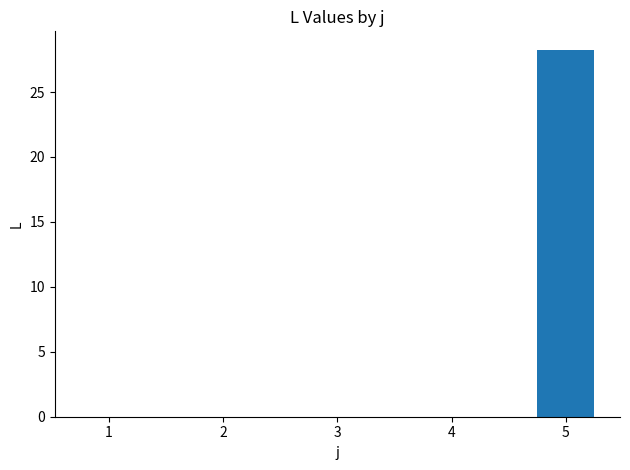

Reading right to left, list all the values displayed in this chart.

28.3	0.0	0.0	0.0	0.0